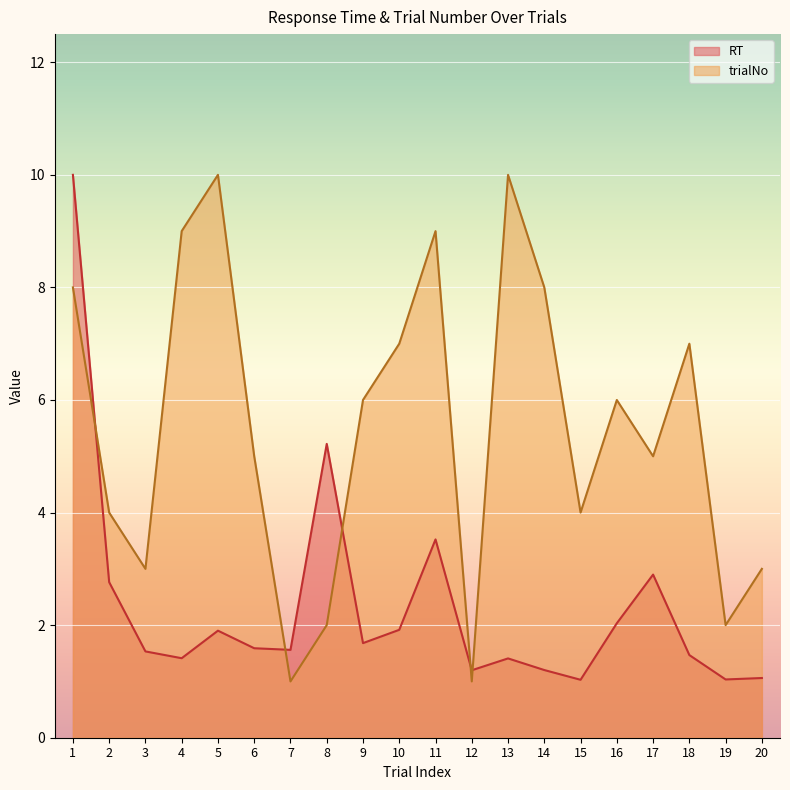

What are all the series names shown in the legend?

RT, trialNo